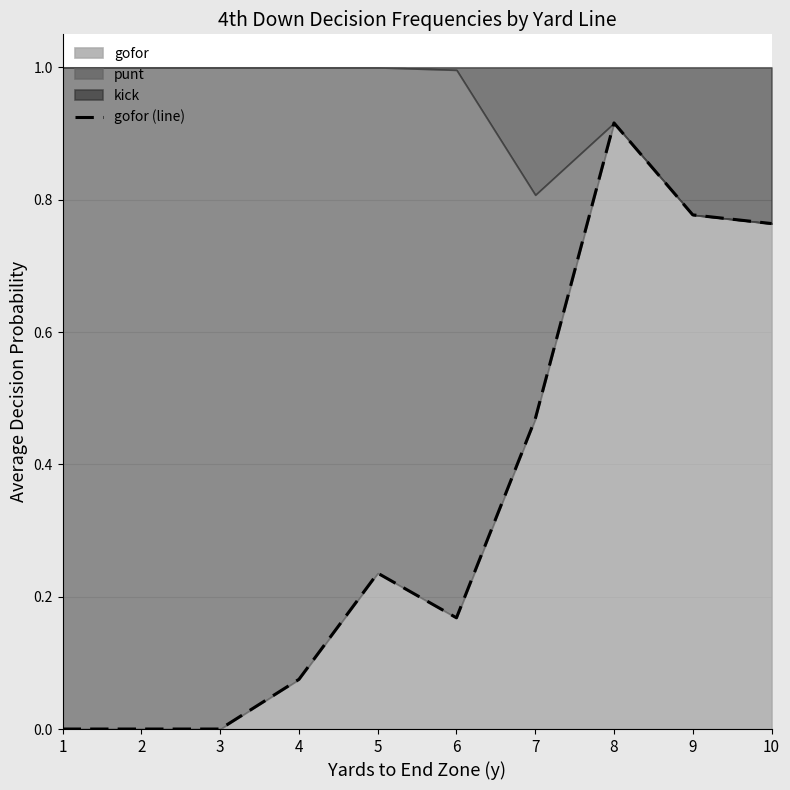

What is the greatest value displayed?

0.9